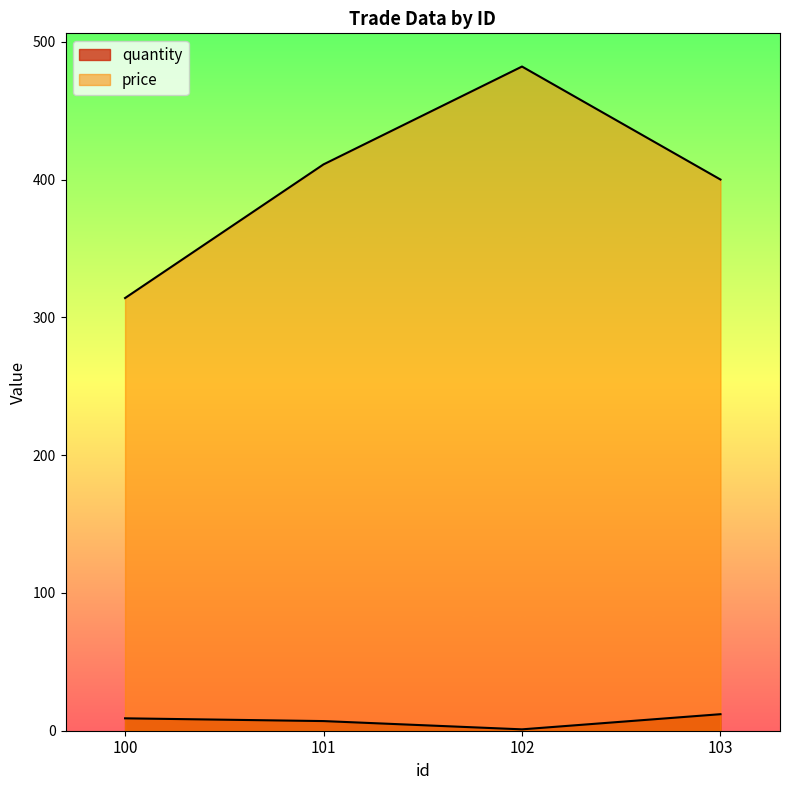

Rank the series by their average value, from lowest to highest.

quantity, price